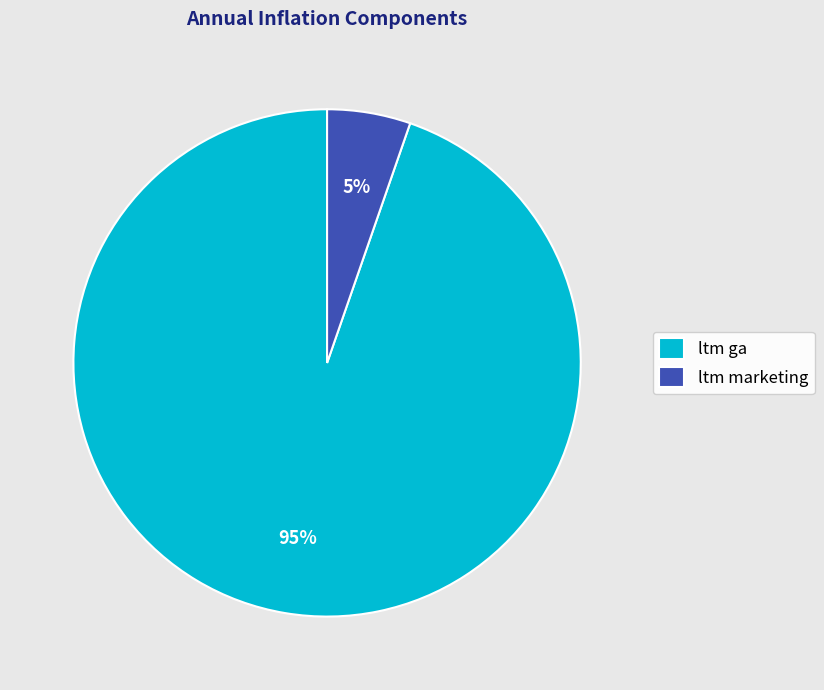

To the nearest percent, what is the combined percentage of ltm ga and ltm marketing?

100%